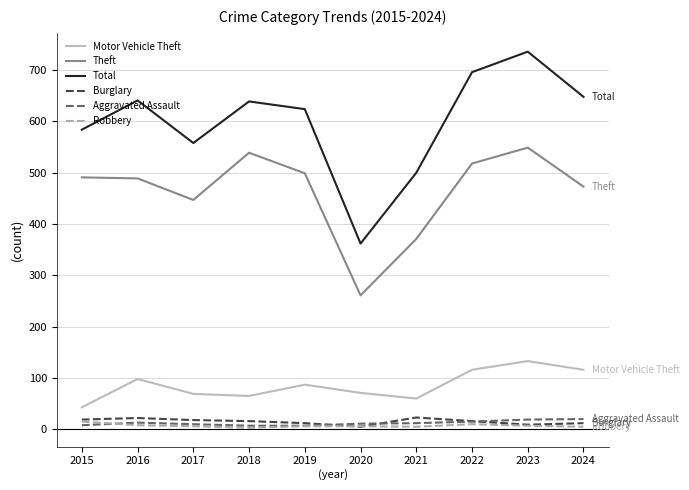

Which series has the largest range (max minus min)?

Total